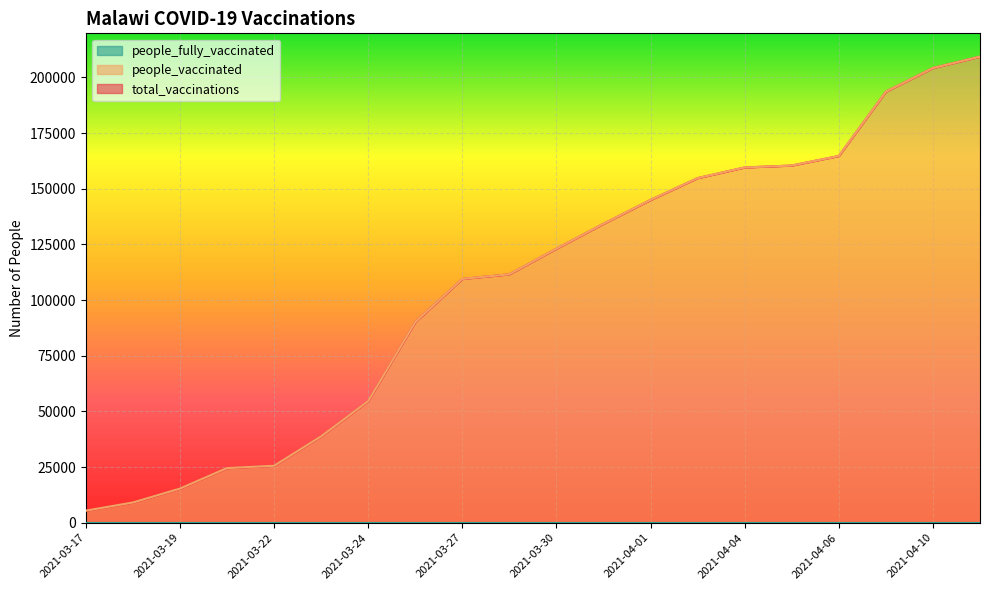

At which label does people_vaccinated reach its peak?

2021-04-11